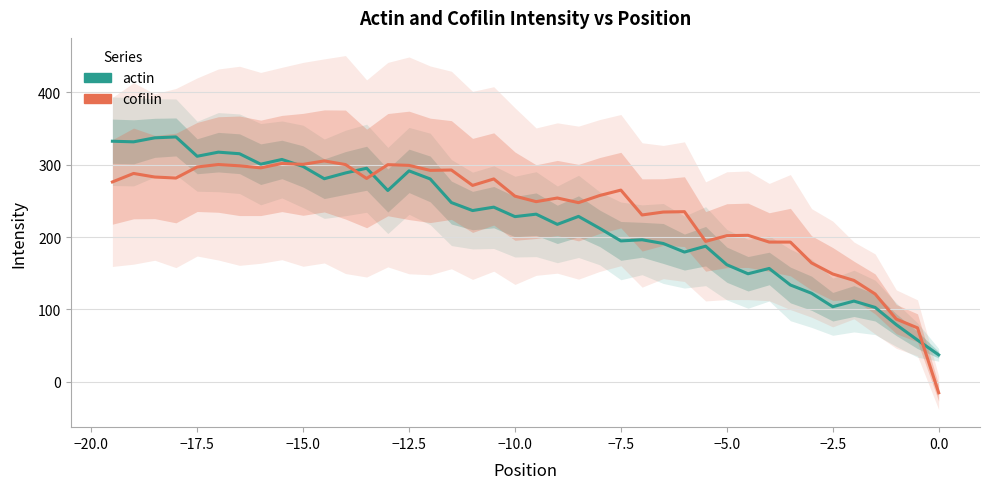

What is the smallest value displayed?

-15.6